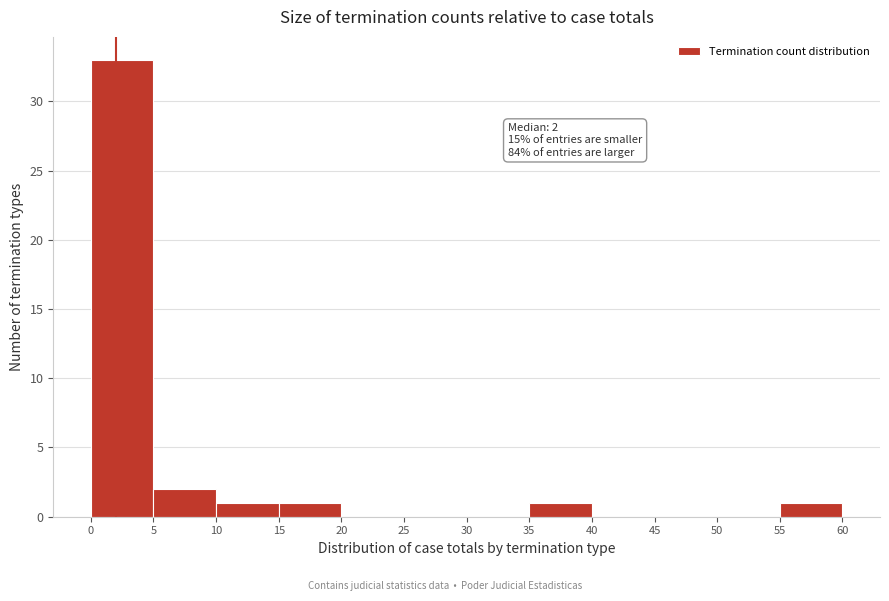

Which range on the x-axis has the tallest bar?

0 to 5